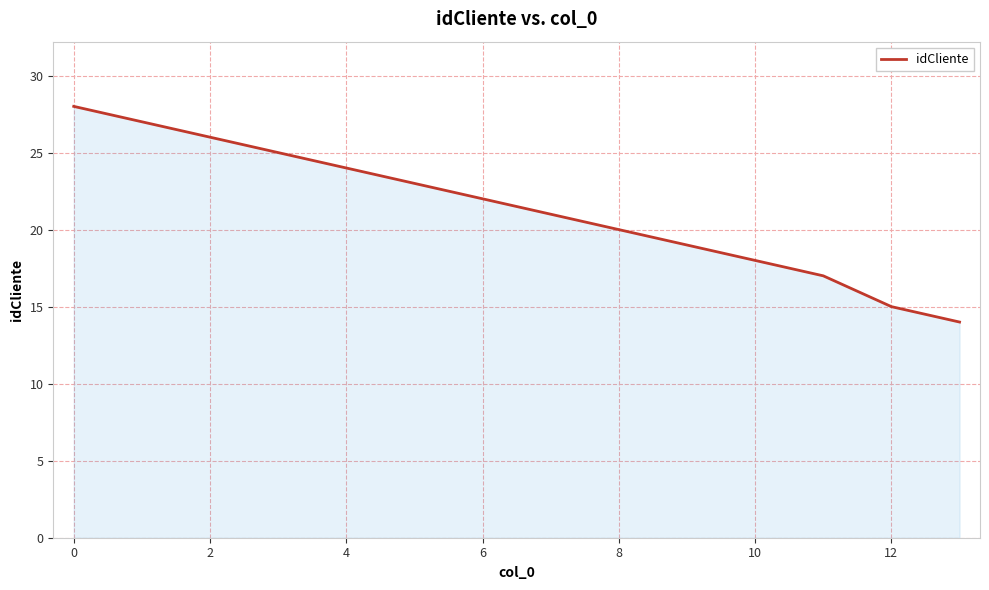

Does the chart display data point markers on the line(s)?

No